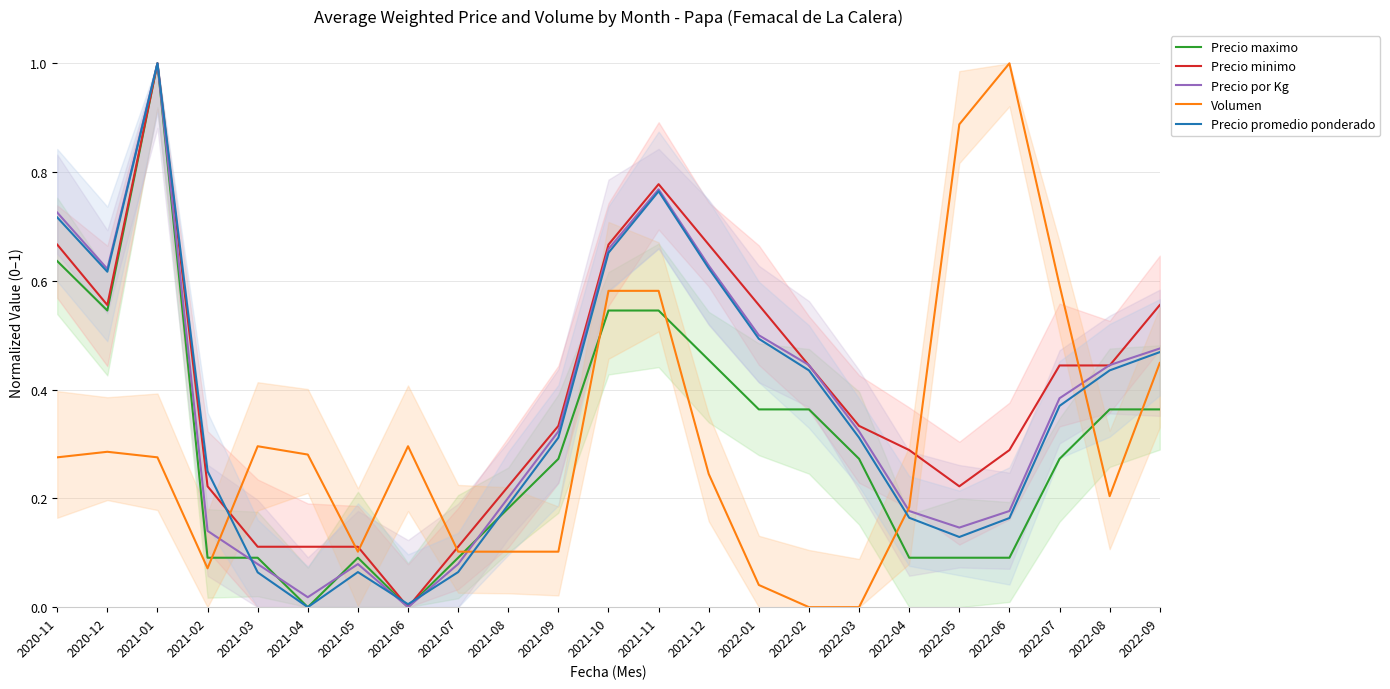

Reading left to right, extract all data points from this chart.

Precio maximo: 2020-11=0.6	2020-12=0.5	2021-01=1.0	2021-02=0.1	2021-03=0.1	2021-04=0.0	2021-05=0.1	2021-06=0.0	2021-07=0.1	2021-08=0.2	2021-09=0.3	2021-10=0.5	2021-11=0.5	2021-12=0.5	2022-01=0.4	2022-02=0.4	2022-03=0.3	2022-04=0.1	2022-05=0.1	2022-06=0.1	2022-07=0.3	2022-08=0.4	2022-09=0.4
Precio minimo: 2020-11=0.7	2020-12=0.6	2021-01=1.0	2021-02=0.2	2021-03=0.1	2021-04=0.1	2021-05=0.1	2021-06=0.0	2021-07=0.1	2021-08=0.2	2021-09=0.3	2021-10=0.7	2021-11=0.8	2021-12=0.7	2022-01=0.6	2022-02=0.4	2022-03=0.3	2022-04=0.3	2022-05=0.2	2022-06=0.3	2022-07=0.4	2022-08=0.4	2022-09=0.6
Precio por Kg: 2020-11=0.7	2020-12=0.6	2021-01=1.0	2021-02=0.1	2021-03=0.1	2021-04=0.0	2021-05=0.1	2021-06=0.0	2021-07=0.1	2021-08=0.2	2021-09=0.3	2021-10=0.7	2021-11=0.8	2021-12=0.6	2022-01=0.5	2022-02=0.4	2022-03=0.3	2022-04=0.2	2022-05=0.1	2022-06=0.2	2022-07=0.4	2022-08=0.4	2022-09=0.5
Volumen: 2020-11=0.3	2020-12=0.3	2021-01=0.3	2021-02=0.1	2021-03=0.3	2021-04=0.3	2021-05=0.1	2021-06=0.3	2021-07=0.1	2021-08=0.1	2021-09=0.1	2021-10=0.6	2021-11=0.6	2021-12=0.2	2022-01=0.0	2022-02=0.0	2022-03=0.0	2022-04=0.2	2022-05=0.9	2022-06=1.0	2022-07=0.6	2022-08=0.2	2022-09=0.4
Precio promedio ponderado: 2020-11=0.7	2020-12=0.6	2021-01=1.0	2021-02=0.2	2021-03=0.1	2021-04=0.0	2021-05=0.1	2021-06=0.0	2021-07=0.1	2021-08=0.2	2021-09=0.3	2021-10=0.7	2021-11=0.8	2021-12=0.6	2022-01=0.5	2022-02=0.4	2022-03=0.3	2022-04=0.2	2022-05=0.1	2022-06=0.2	2022-07=0.4	2022-08=0.4	2022-09=0.5